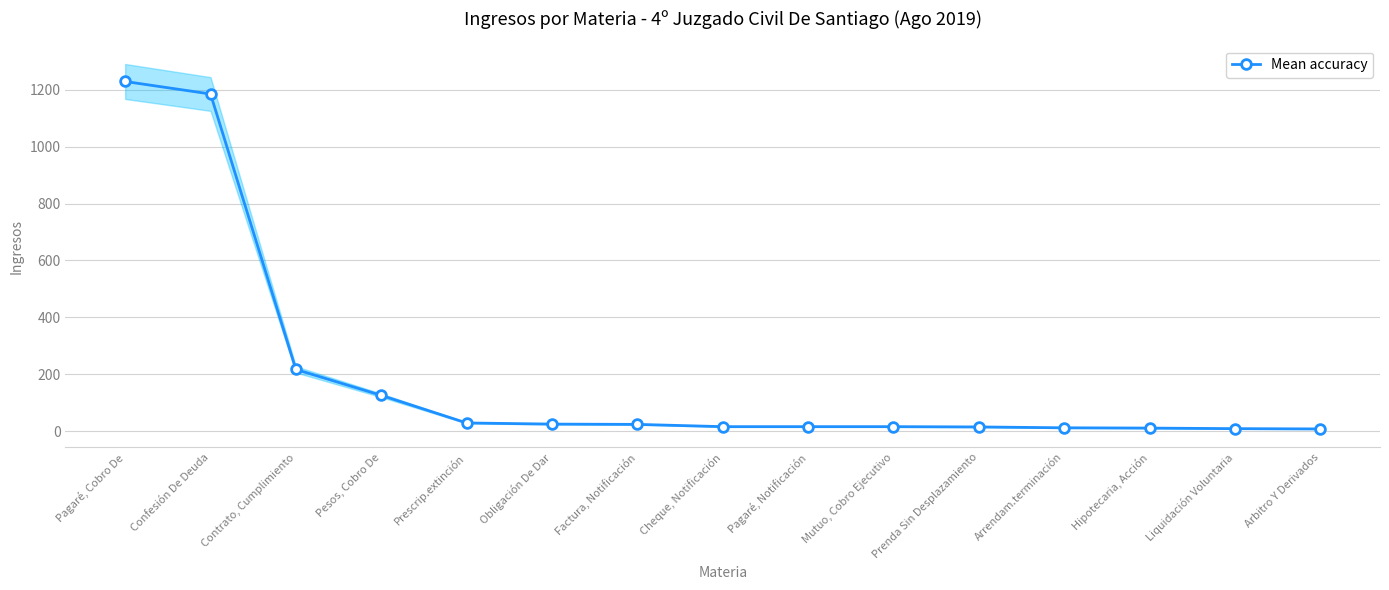

What is the average value?

196